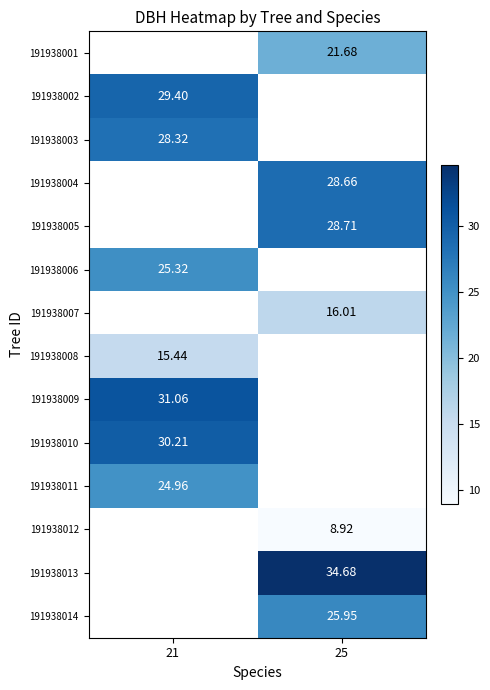

Is the value of 191938014 at 21 greater than the value of 191938012 at 25?

No